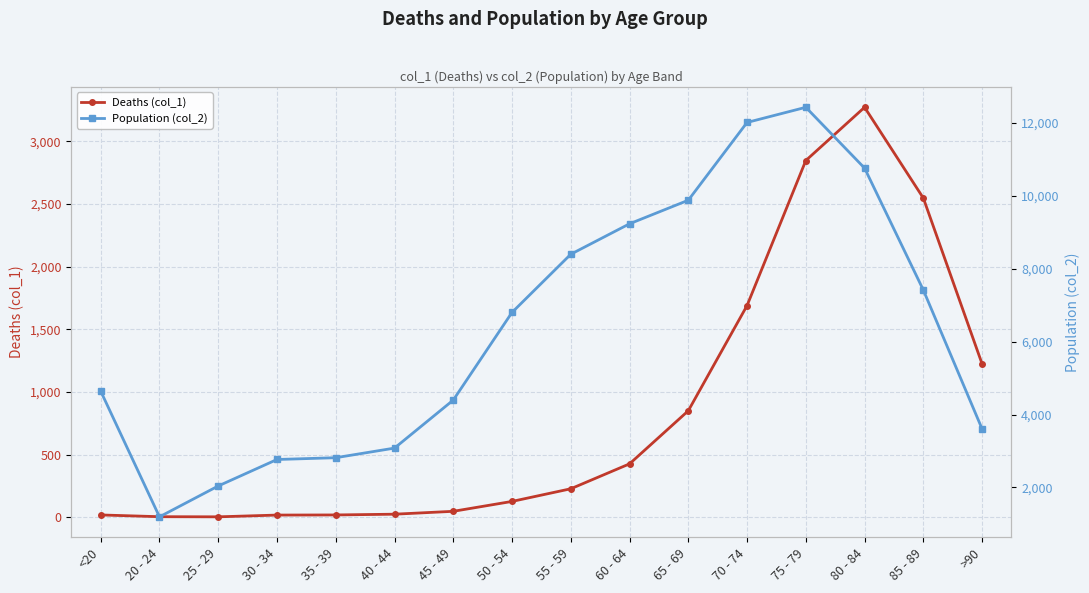

Which series has the largest range (max minus min)?

Population (col_2)